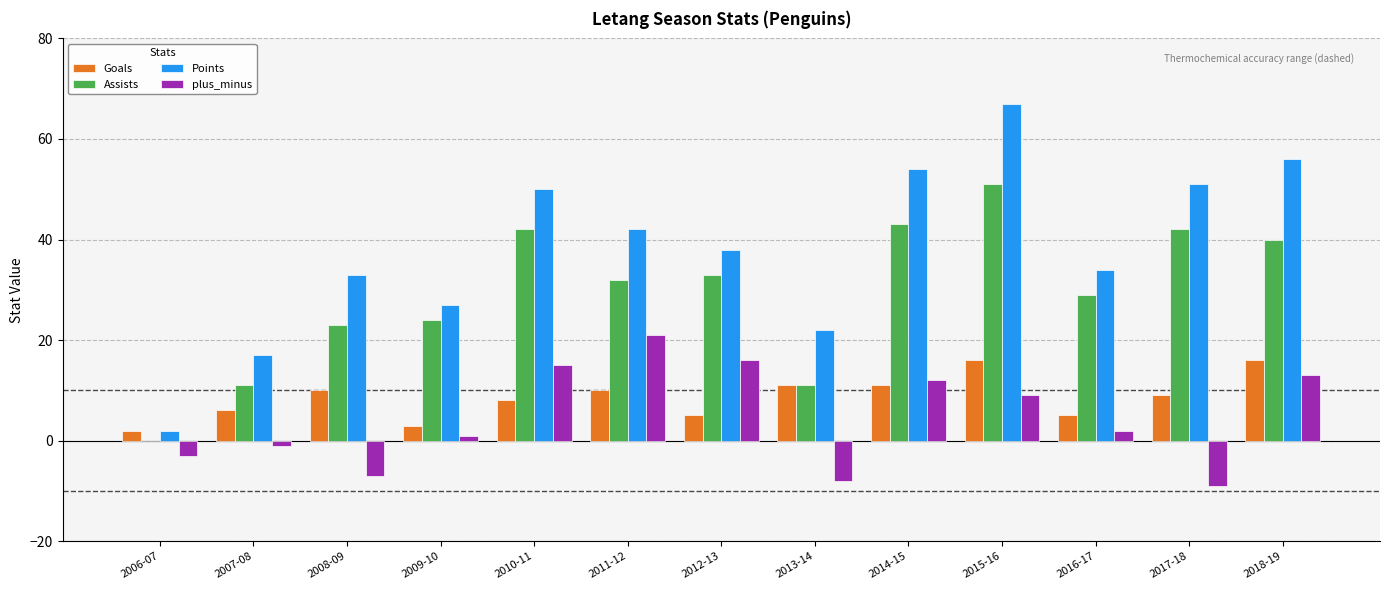

Are the bars horizontal?

No